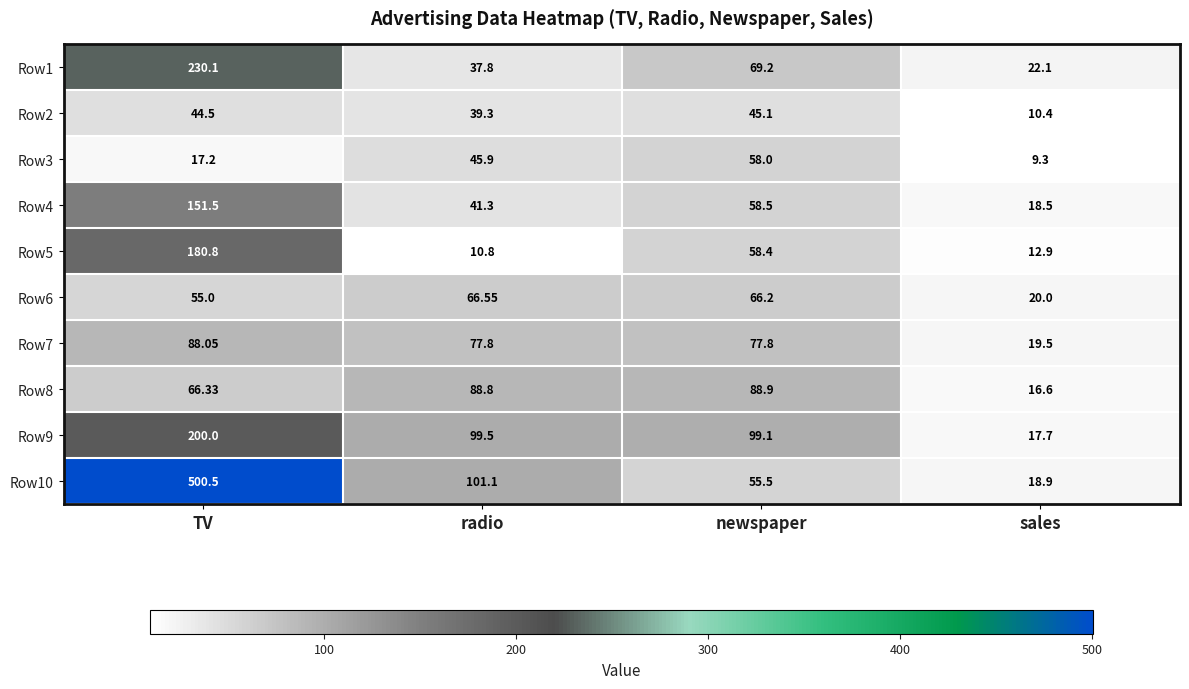

Where does the Row7 series first go above 77?

TV